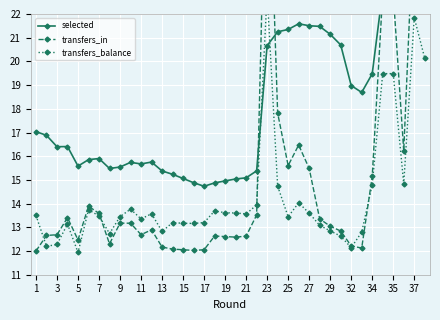

At how many categories does at least one series exceed 30?

2